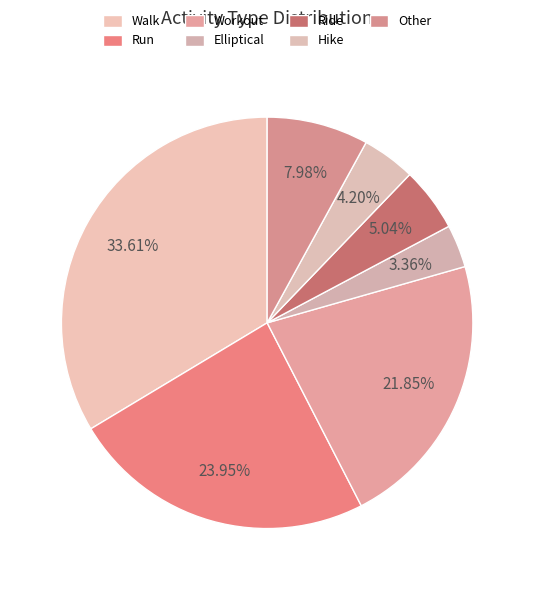

Count the number of slices in the pie.

7